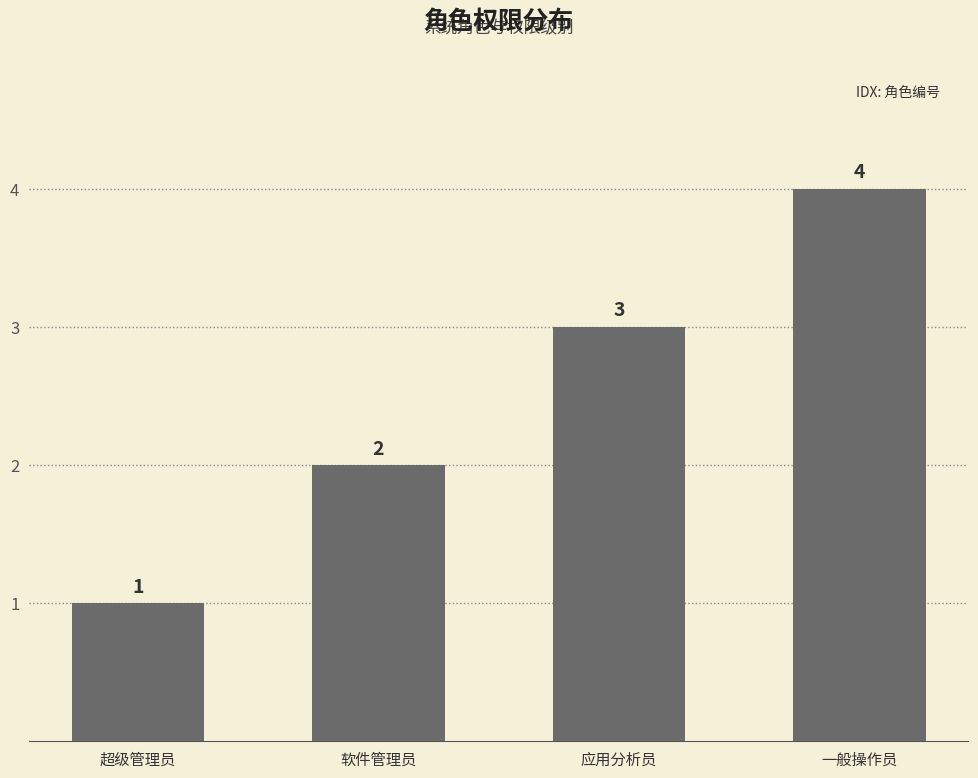

What is the sum of the values at 一般操作员 and 超级管理员?

5